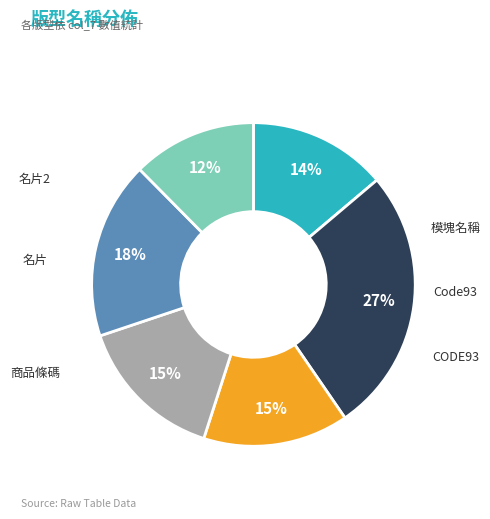

How many segments does this pie chart have?

6